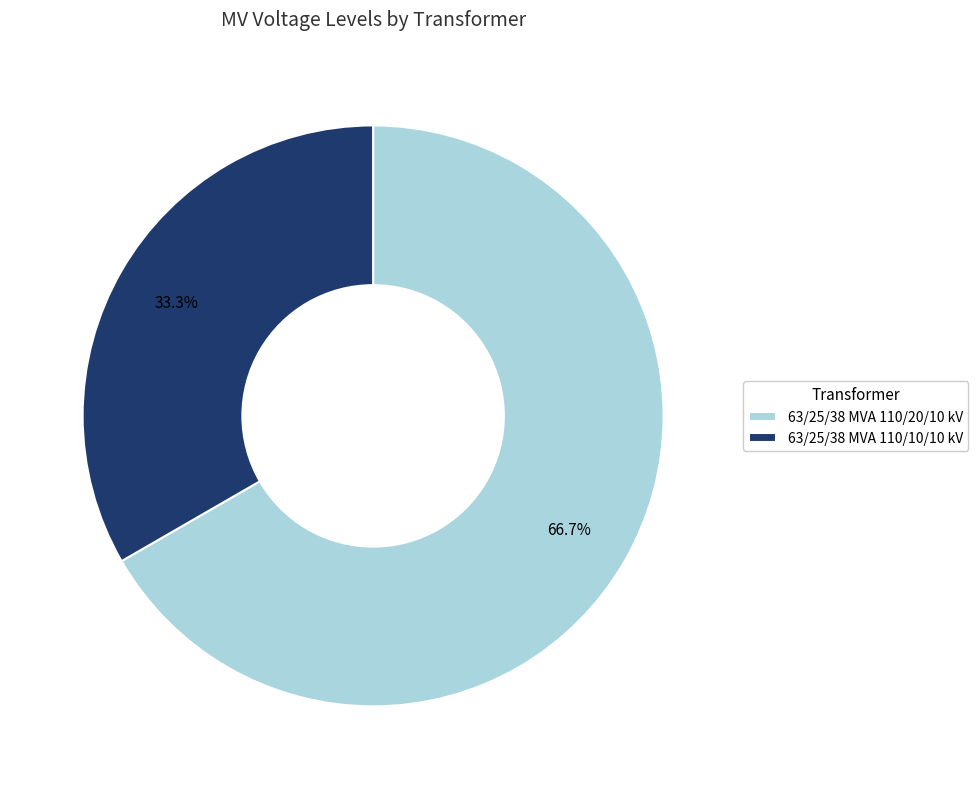

To the nearest percent, what percentage of the pie is 63/25/38 MVA 110/20/10 kV?

67%